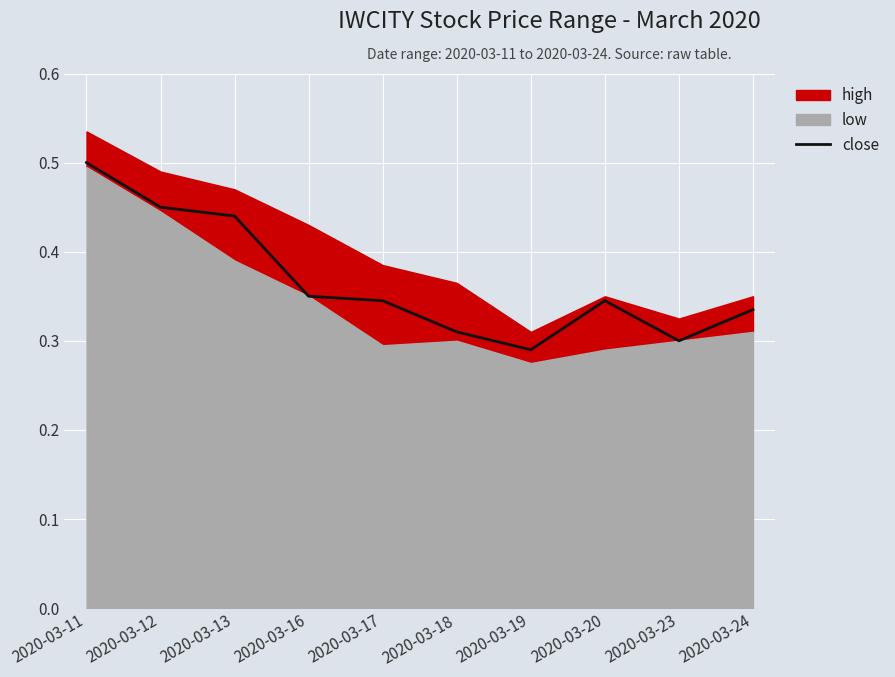

Which category has the lowest value across all series?

2020-03-19